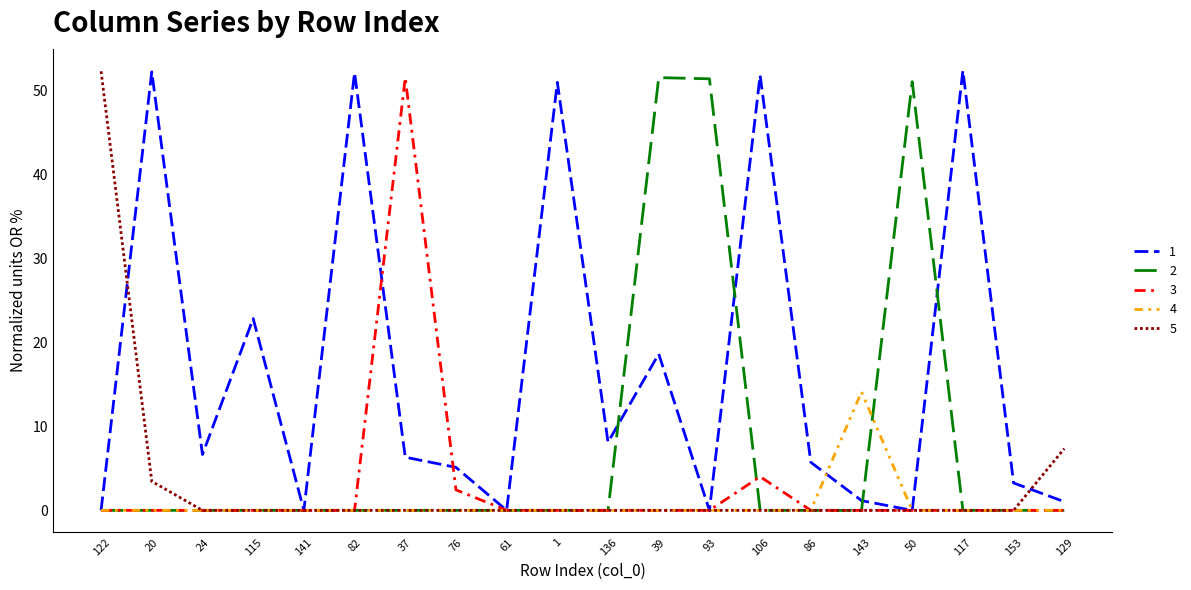

At which category is the sum across all series the highest?

39